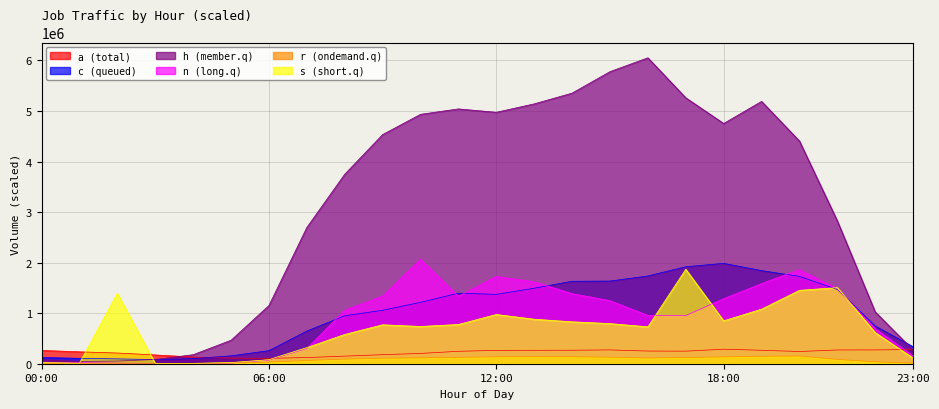

Reading left to right, transcribe all the data shown in this chart.

a: 262959.0	235385.0	211628.0	173354.0	132304.0	110567.0	106691.0	122017.0	150177.0	179223.0	203456.0	245809.0	264433.0	265445.0	266820.0	273165.0	250459.0	248581.0	287112.0	265988.0	241394.0	272184.0	273059.0	281389.0
c: 122903.0	107224.0	95809.0	82142.0	100965.0	156450.0	258496.0	645629.0	948818.0	1057078.0	1213930.0	1395523.0	1372103.0	1493942.0	1631282.0	1635199.0	1735891.0	1917881.0	1985332.0	1841623.0	1727681.0	1469657.0	745013.0	335513.0
h: 80280.0	44670.0	52460.0	84040.0	178400.0	464320.0	1151030.0	2694510.0	3748120.0	4532580.0	4932950.0	5040180.0	4972980.0	5140000.0	5352420.0	5777360.0	6051320.0	5260090.0	4752130.0	5188730.0	4405210.0	2825090.0	1023730.0	270040.0
n: 31187.0	22283.0	10564.0	6399.0	3529.0	13088.0	69743.0	299561.0	1057643.0	1338330.0	2066505.0	1334892.0	1725207.0	1620680.0	1386014.0	1247059.0	955601.0	951768.0	1286992.0	1585166.0	1861211.0	1483911.0	691810.0	151540.0
r: 3130.6	1527.7	1372.3	2088.0	4973.7	13044.0	32149.3	64151.6	91756.8	109439.2	116951.9	126792.3	137234.0	139028.8	138755.9	129350.7	113187.5	123490.5	135382.7	148488.9	152533.5	85862.1	38404.7	10311.1
s: 26341.0	10842.0	1392874.0	6082.0	7532.0	22953.0	80027.0	318552.0	578880.0	769874.0	736939.0	775784.0	973912.0	880173.0	829155.0	793688.0	729649.0	1868042.0	848700.0	1078707.0	1451803.0	1505331.0	615743.0	112487.0